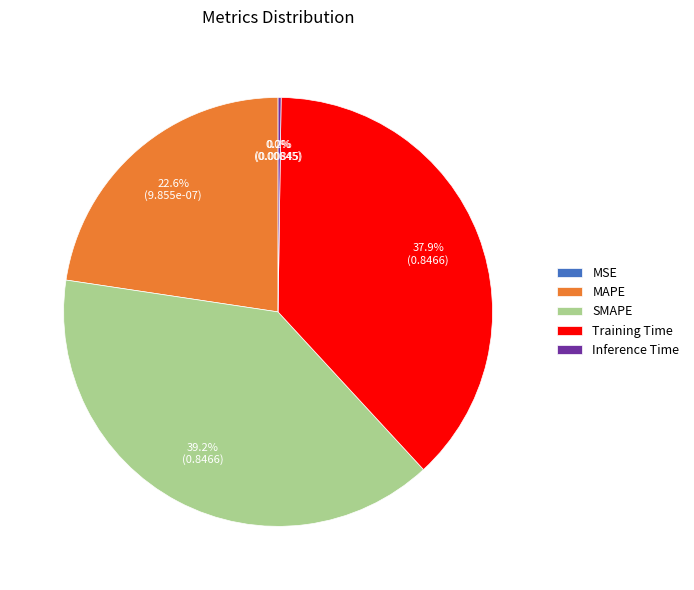

Does any single category account for the majority?

No